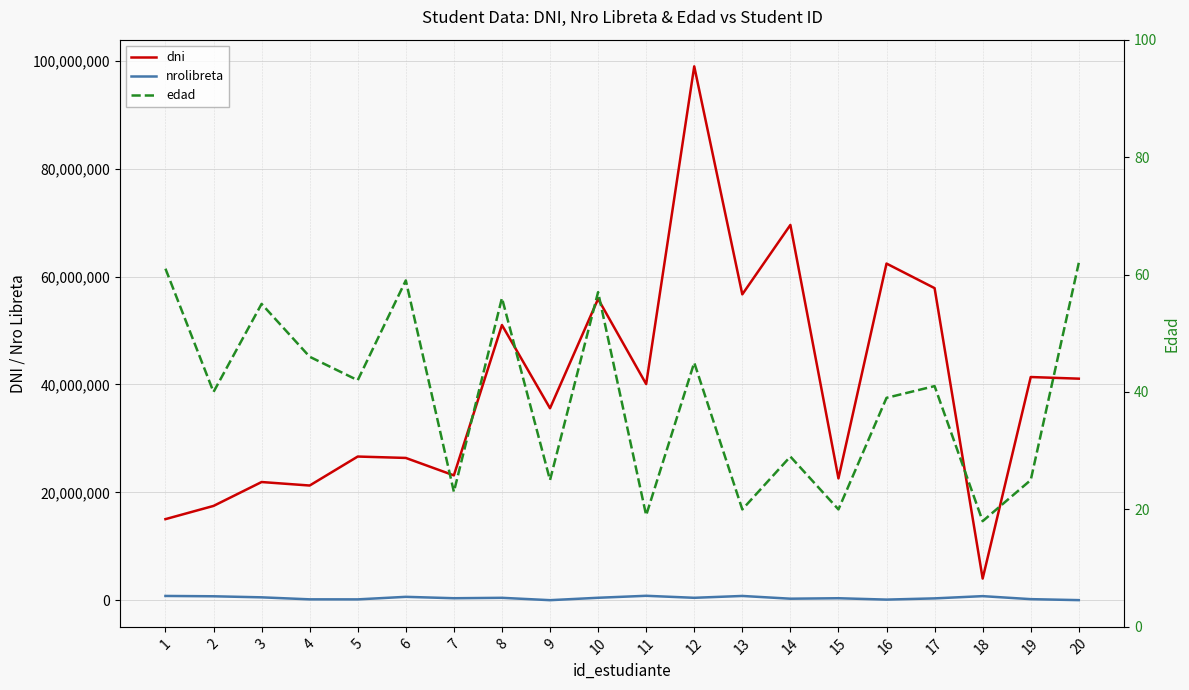

How many series are shown in this chart?

3